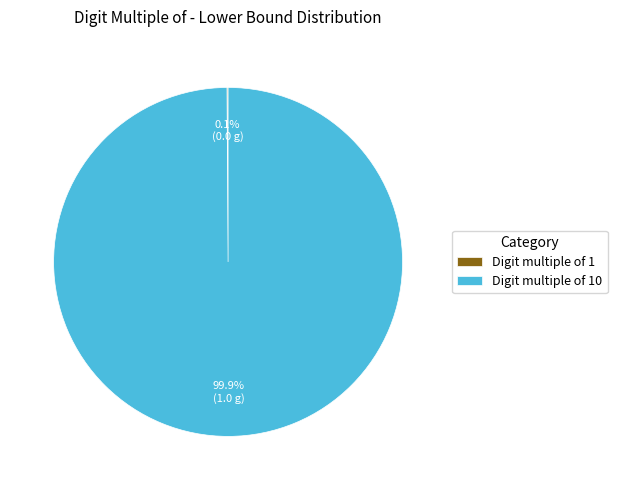

Rank the categories by value from lowest to highest.

1, 10